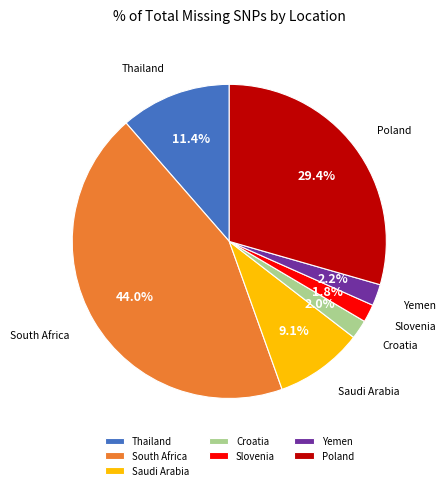

Combined, do Yemen and Saudi Arabia account for over 50%?

No